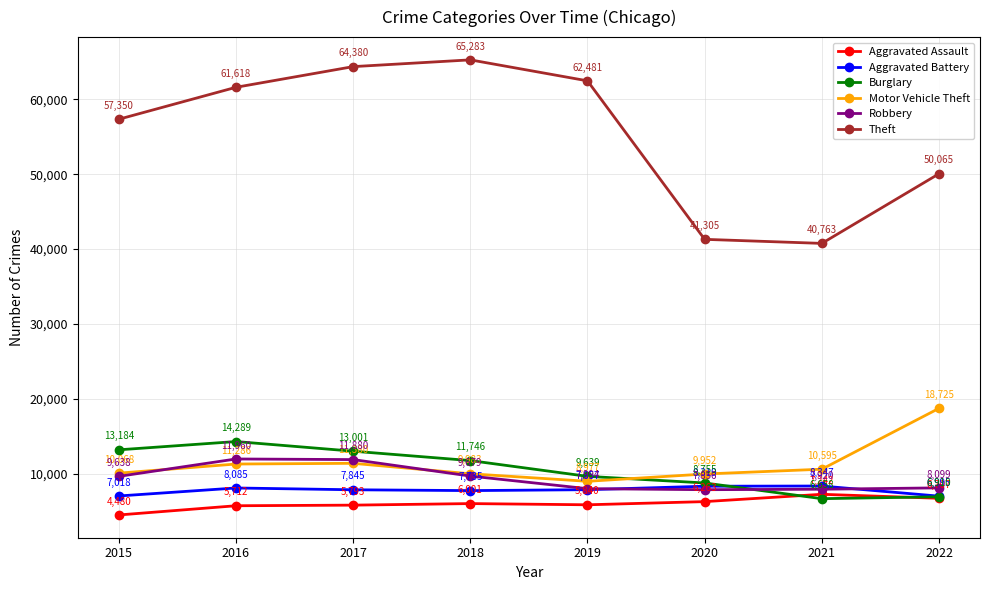

True or false: Aggravated Battery has a value of 8319 at 2020.

True